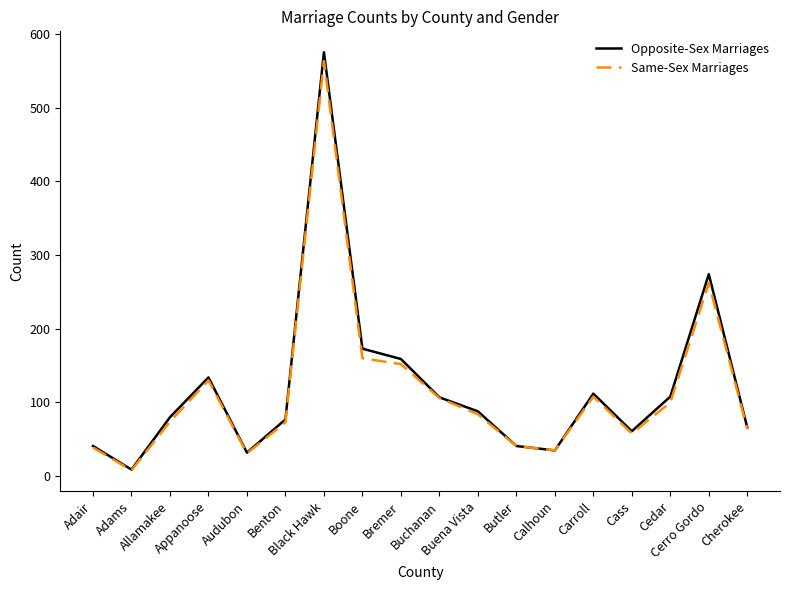

Which label corresponds to the largest value in the chart?

Black Hawk